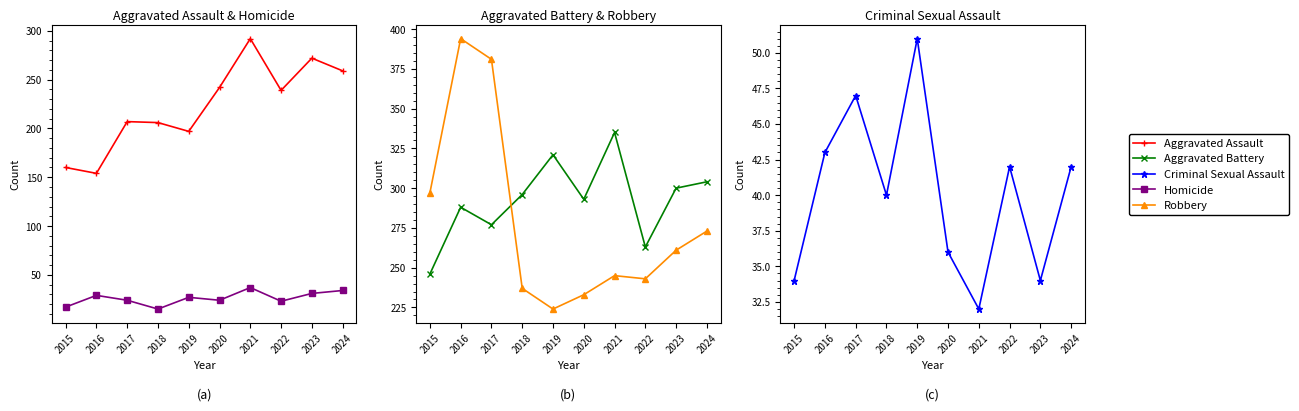

Which label corresponds to the largest value in the chart?

2016